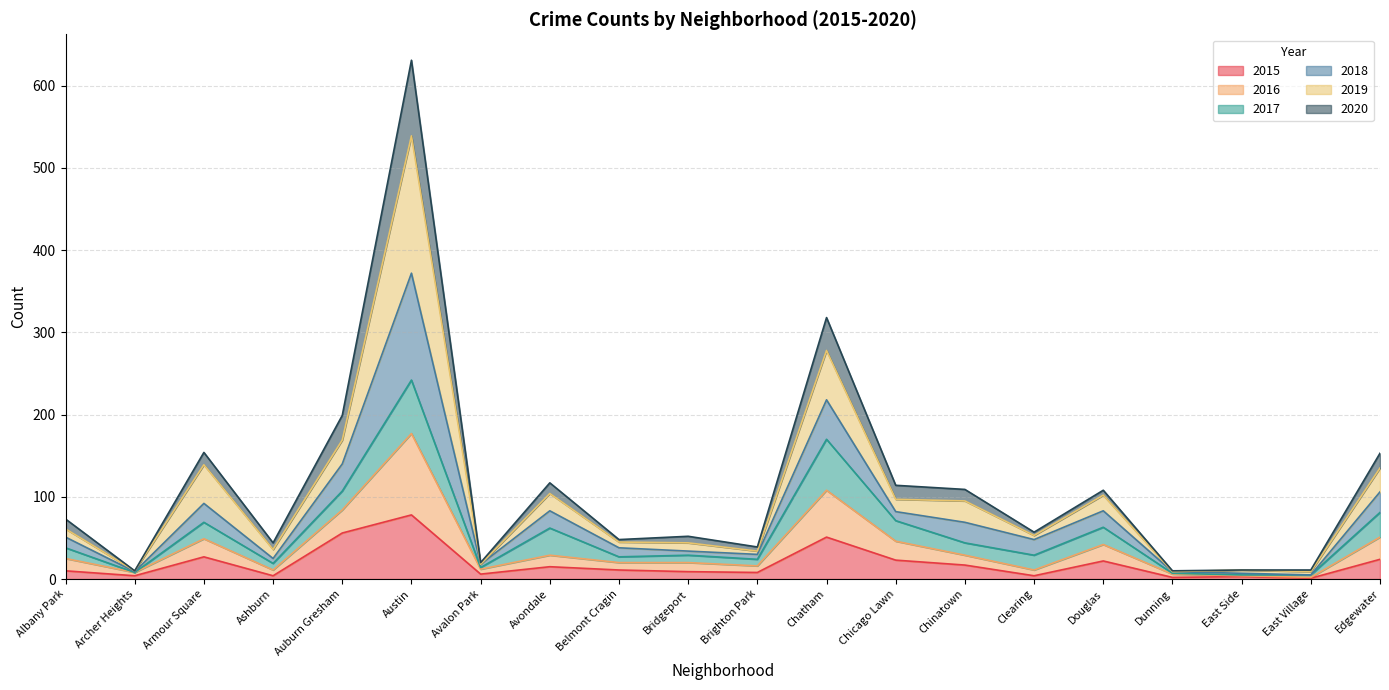

At which category is the sum across all series the highest?

Austin